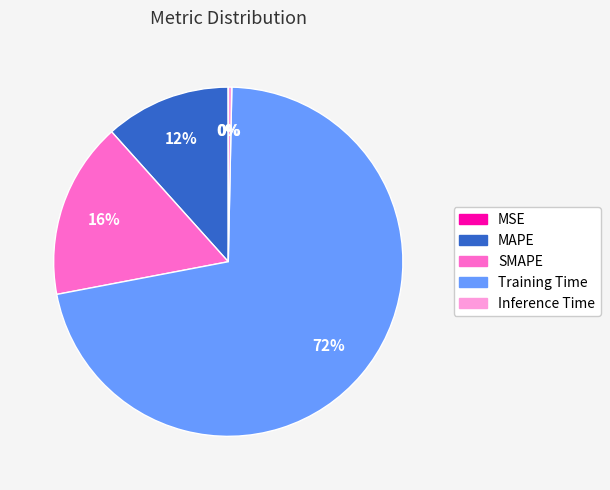

Is it true that Training Time is 72% of the pie?

True